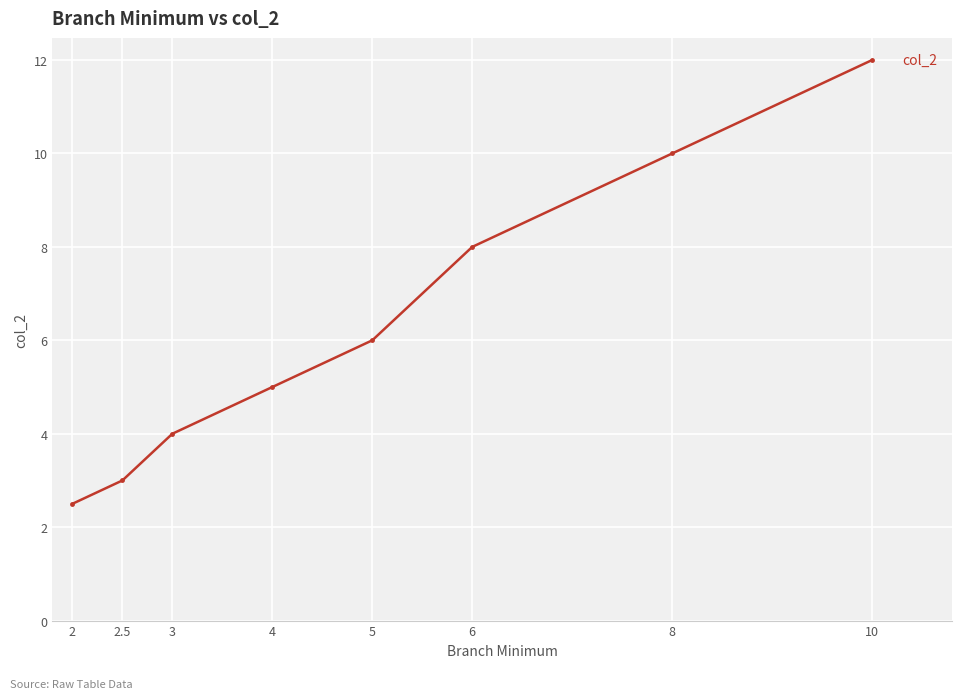

The chart shows a value of 10.0 at 8. True or false?

True